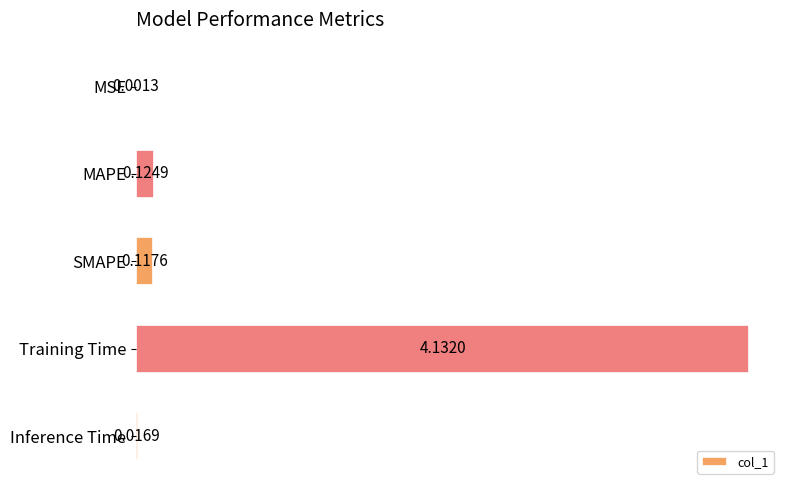

What is the change in value from MSE to Training Time?

+4.1